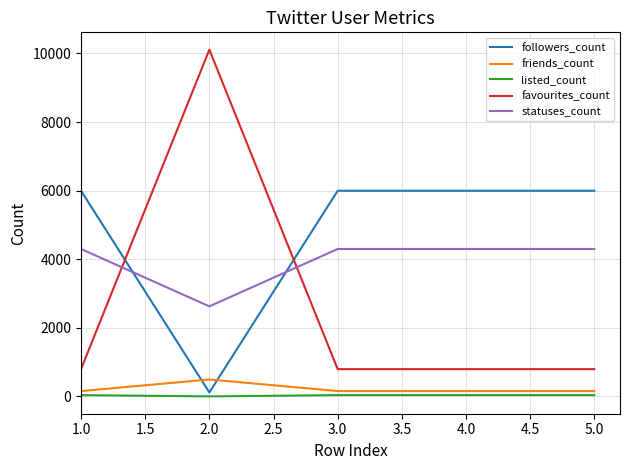

What is the sum of all favourites_count values?

13286